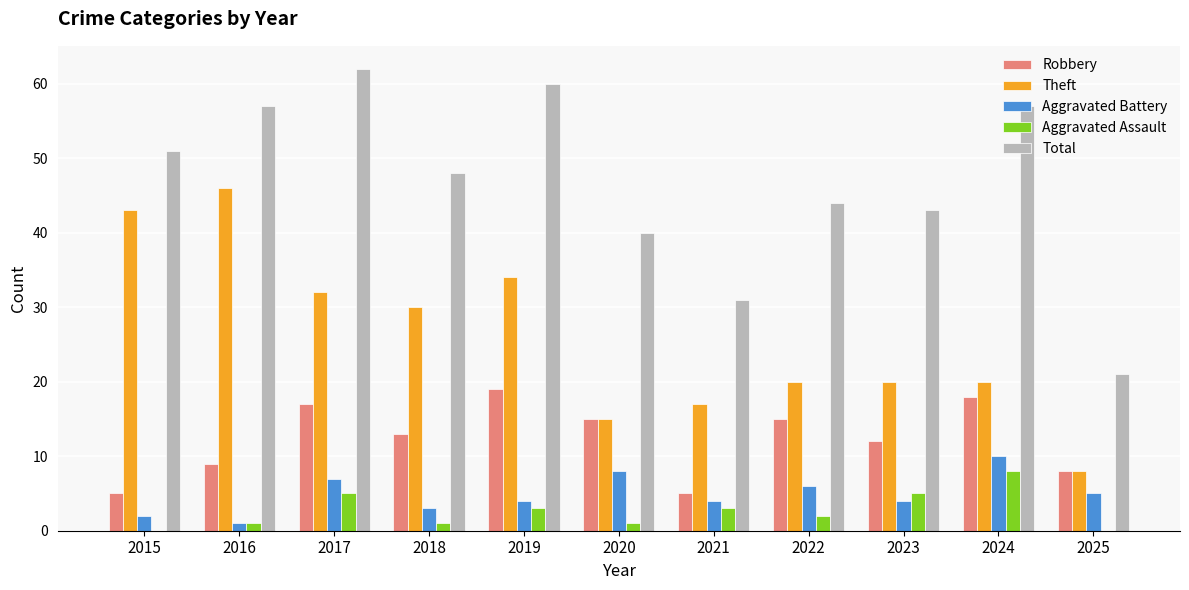

The Robbery series shows 9 at 2016. True or false?

True